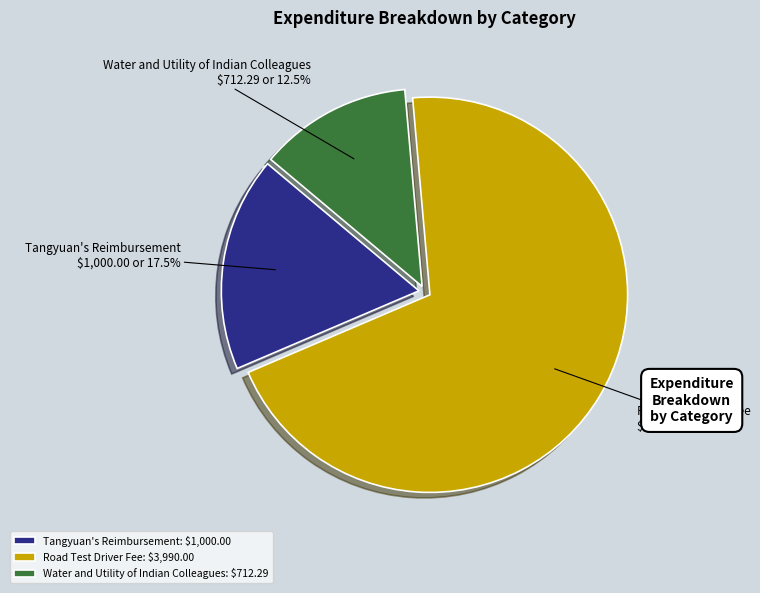

The Road Test Driver Fee slice represents 70% of the pie. True or false?

True